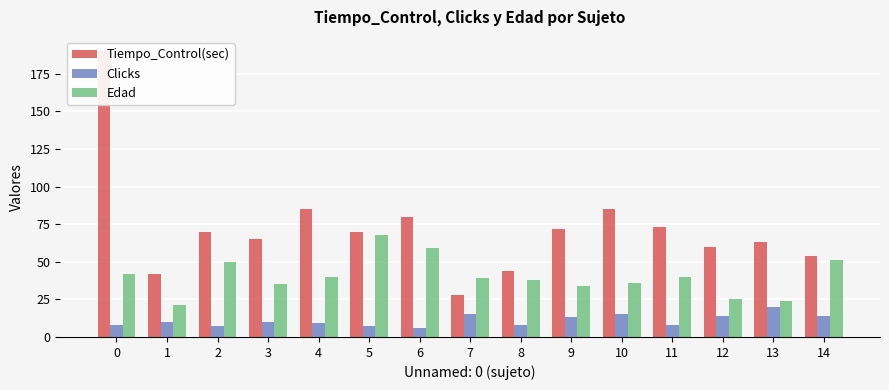

At how many categories does at least one series exceed 163?

1